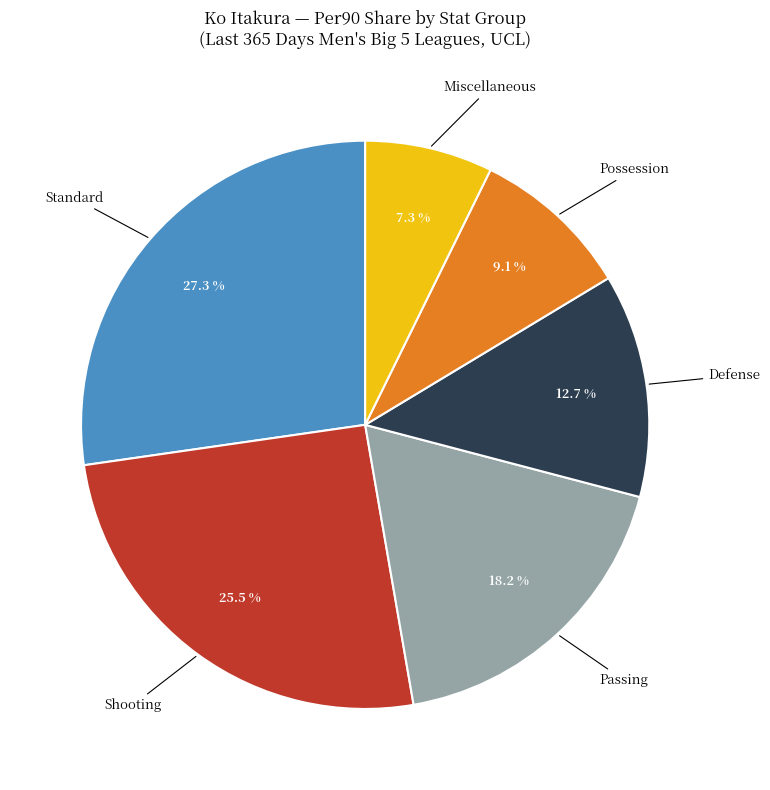

Between Miscellaneous and Defense, which is larger?

Defense